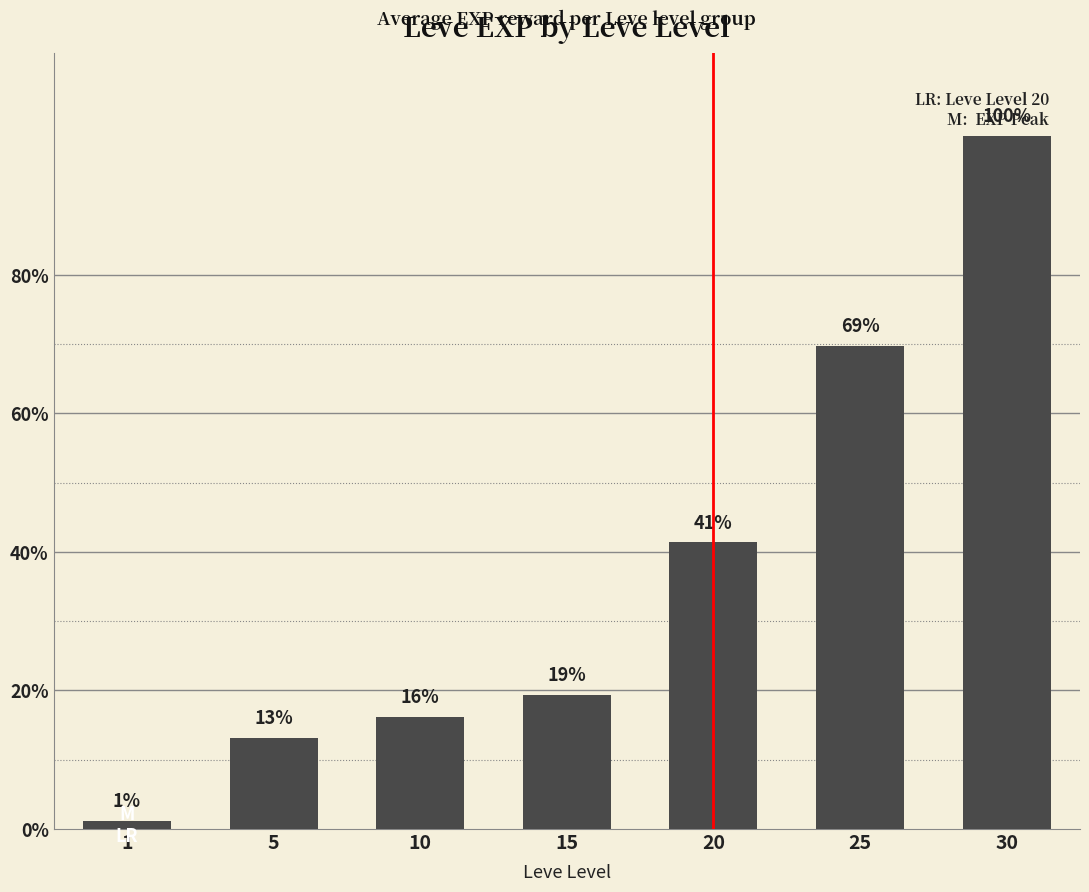

Where does the data first go above 10100?

20